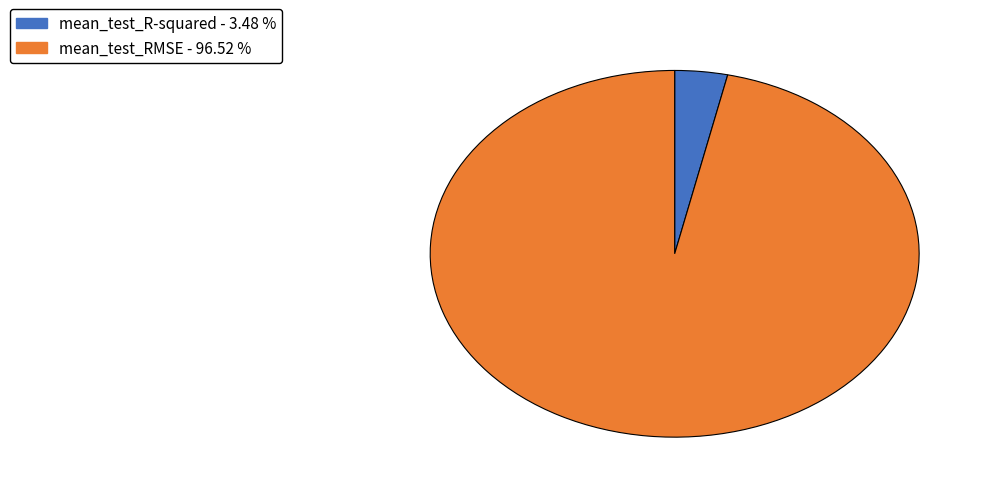

What is the smallest slice in the pie chart?

mean_test_R-squared